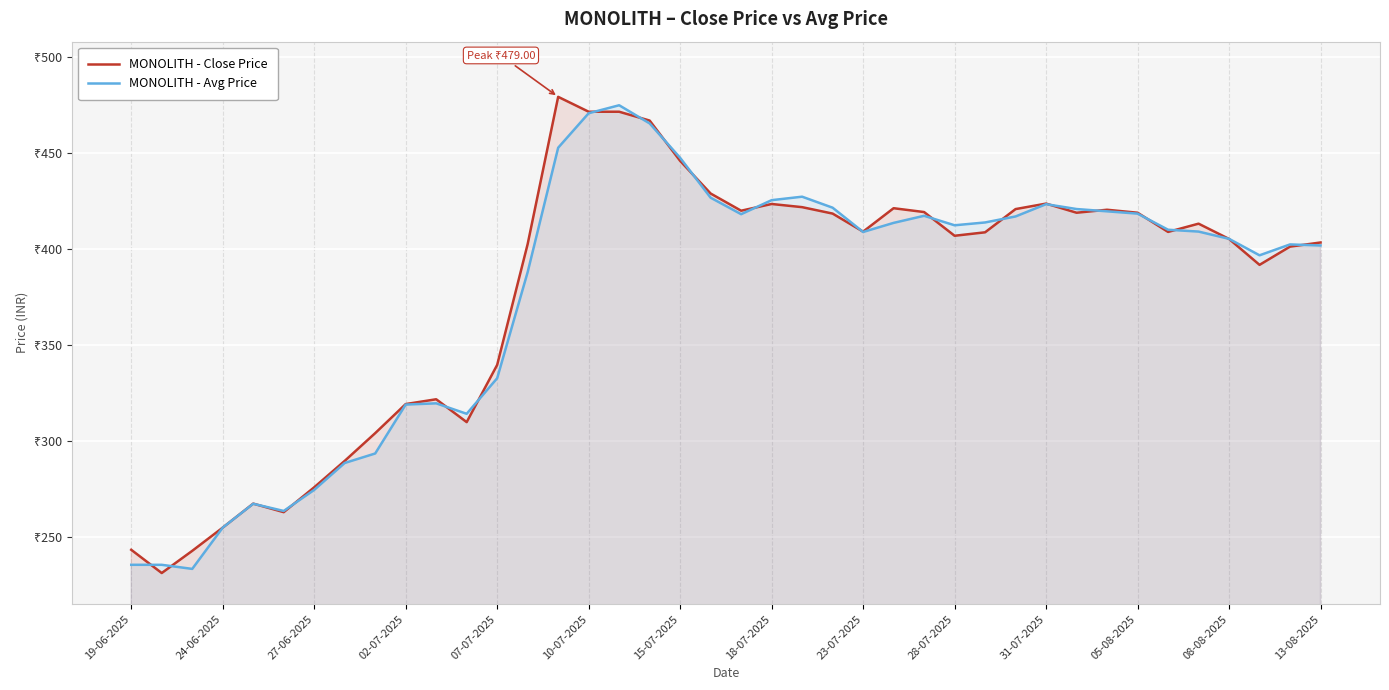

Between 37 and 16, which is larger?

16